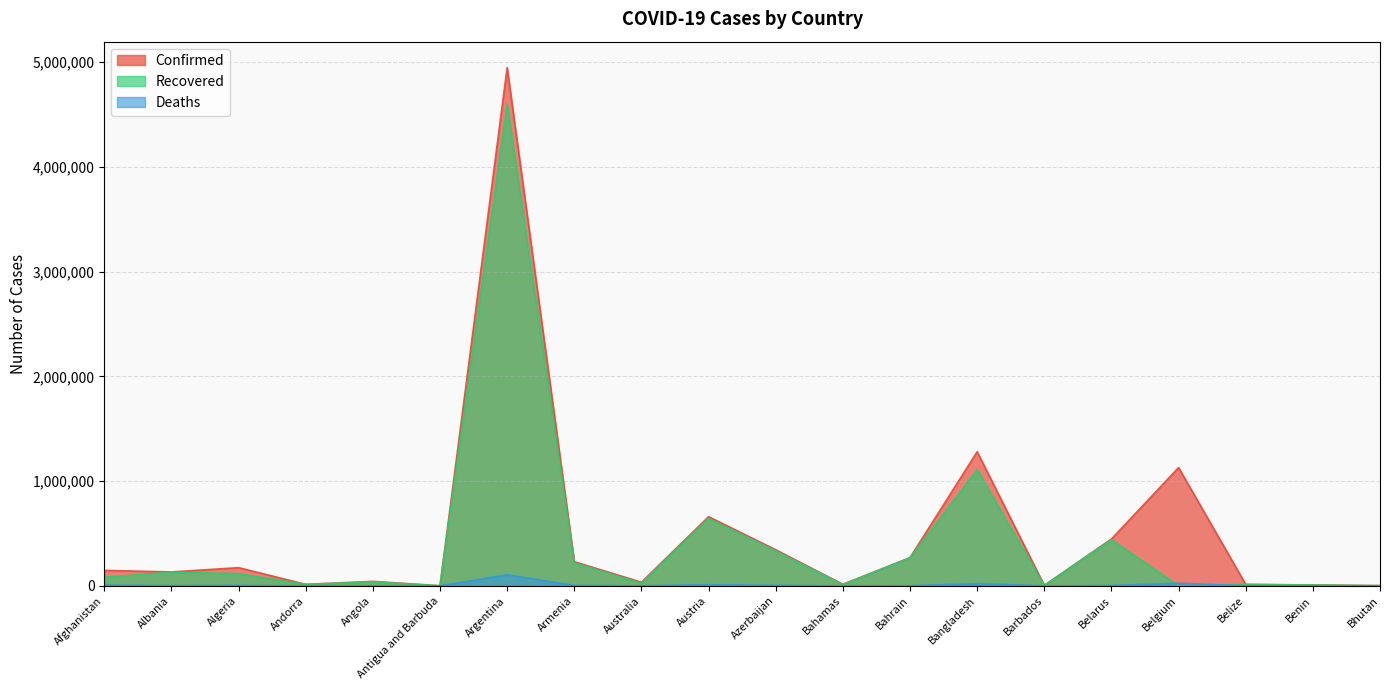

Which label corresponds to the largest value in the chart?

Argentina